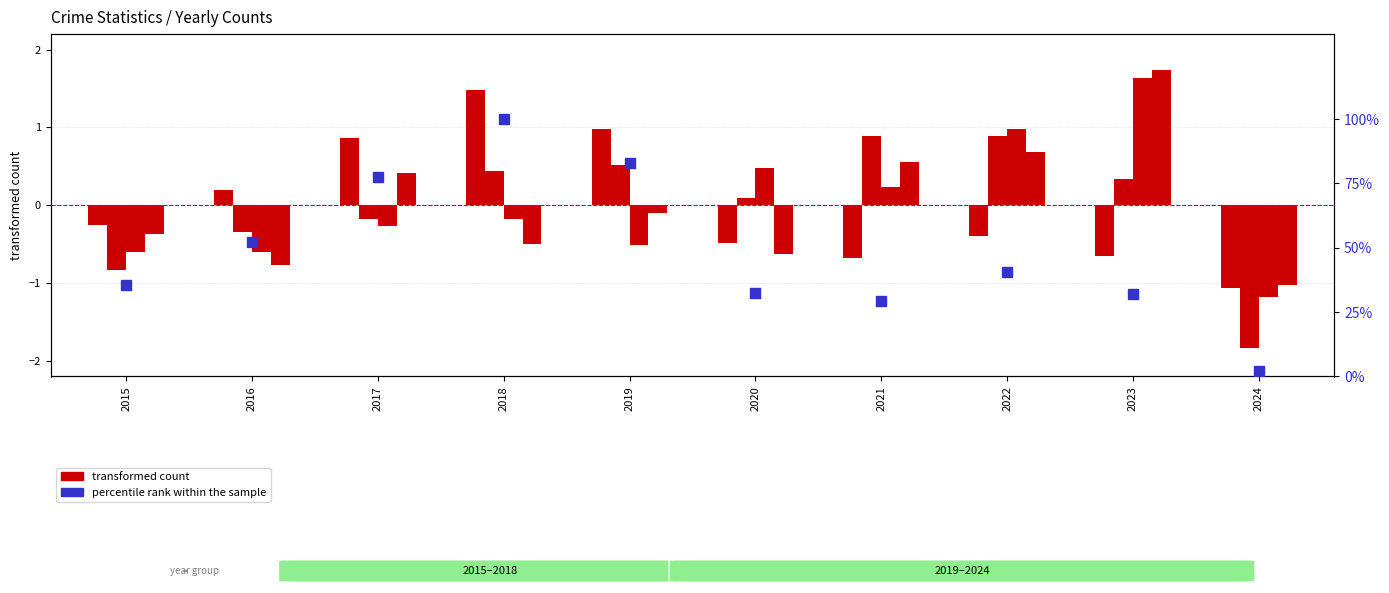

Which series has the largest Y range (max minus min)?

percentile rank within the sample